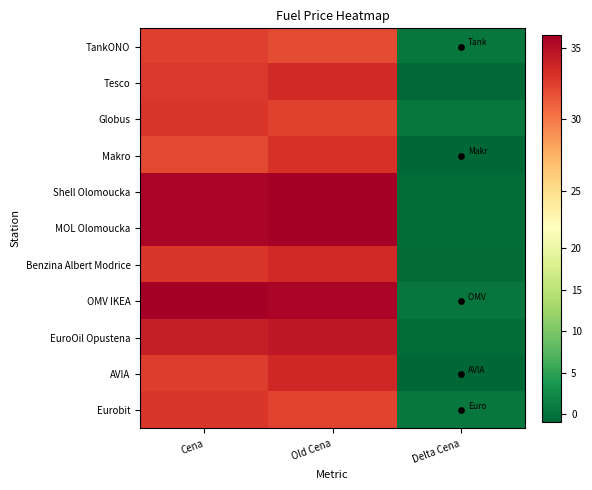

Reading left to right, list all the values displayed in this chart.

TankONO: Cena=32.5	Old Cena=31.9	Delta Cena=0.6
Tesco: Cena=32.8	Old Cena=33.5	Delta Cena=-0.7
Globus: Cena=32.9	Old Cena=32.4	Delta Cena=0.5
Makro: Cena=32.1	Old Cena=33.1	Delta Cena=-1.0
Shell Olomoucka: Cena=35.5	Old Cena=35.9	Delta Cena=-0.4
MOL Olomoucka: Cena=35.5	Old Cena=35.9	Delta Cena=-0.4
Benzina Albert Modrice: Cena=32.9	Old Cena=33.5	Delta Cena=-0.6
OMV IKEA: Cena=35.9	Old Cena=35.5	Delta Cena=0.4
EuroOil Opustena: Cena=34.2	Old Cena=34.5	Delta Cena=-0.3
AVIA: Cena=32.6	Old Cena=33.6	Delta Cena=-1.0
Eurobit: Cena=32.9	Old Cena=32.3	Delta Cena=0.6